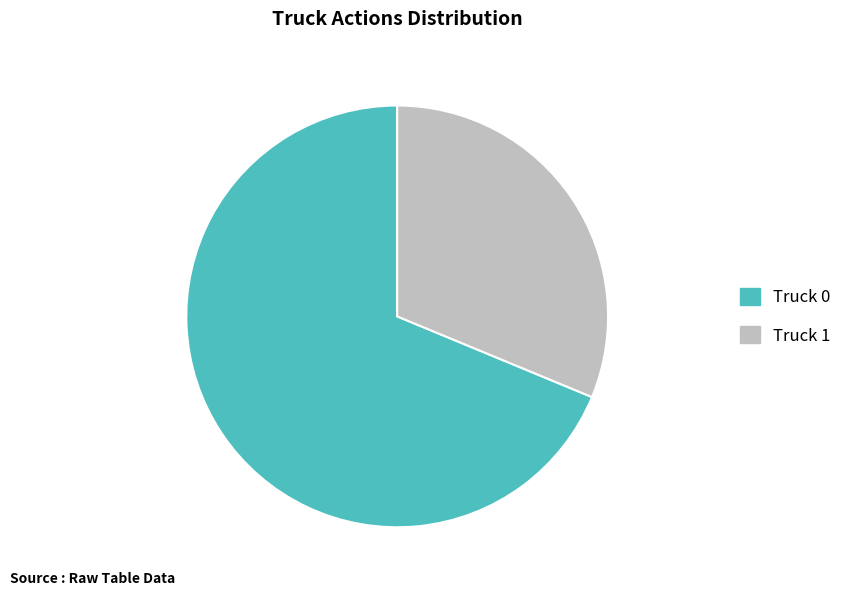

Between Truck 0 and Truck 1, which is larger?

Truck 0